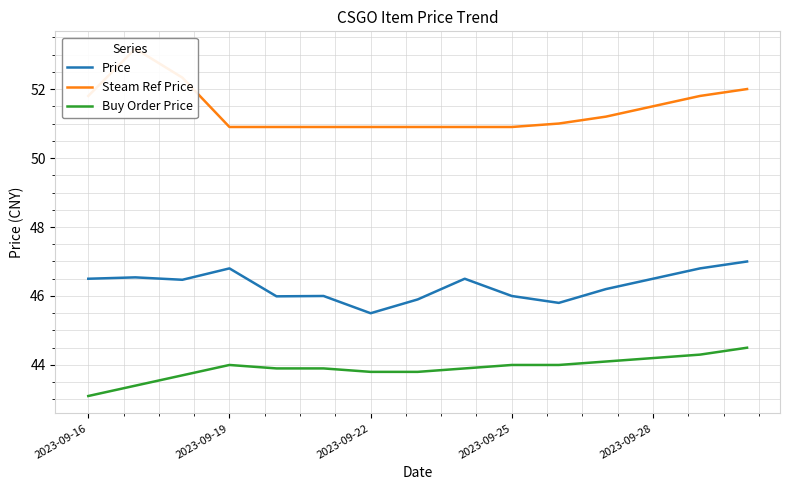

True or false: Price and Buy Order Price cross at least once.

False